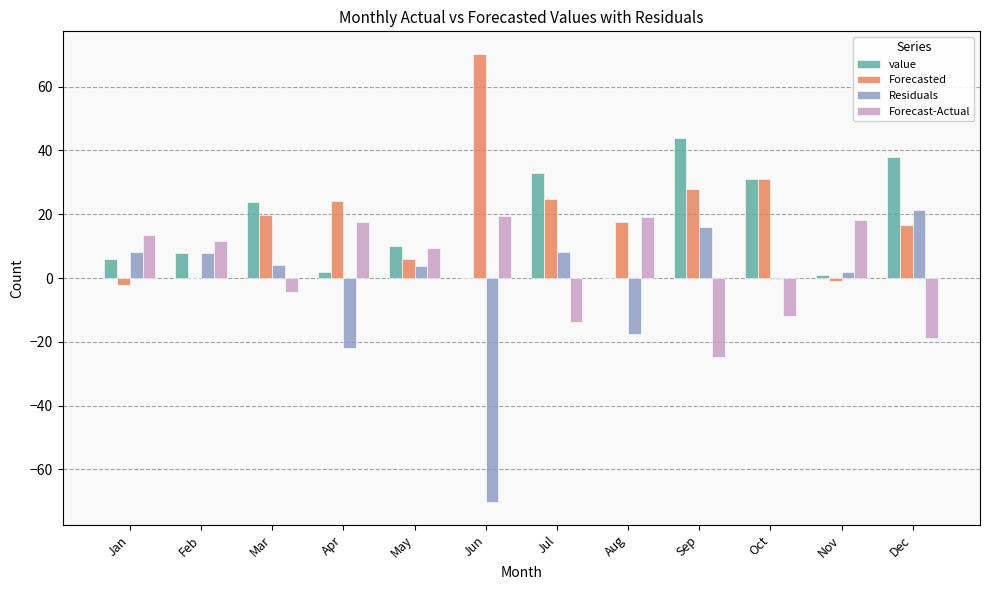

Where does the value series first go above 10?

Mar